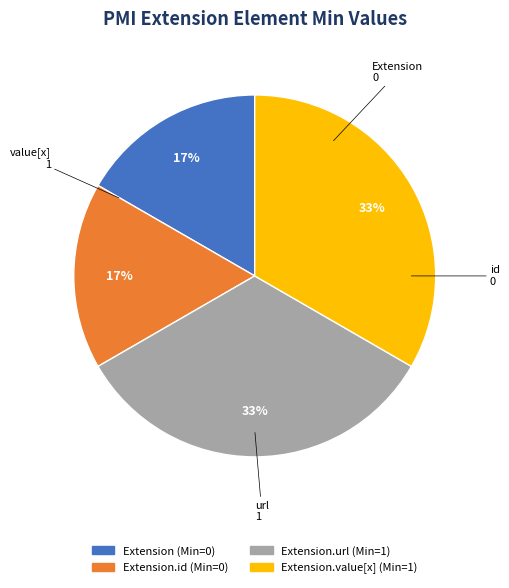

Does any single category account for the majority?

No